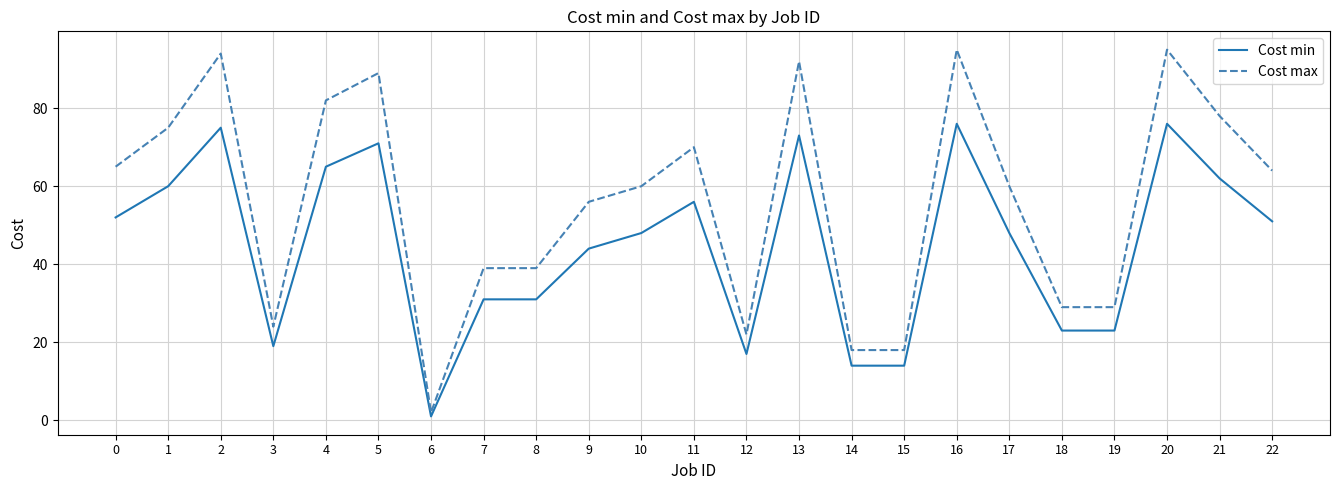

Reading left to right, list all the values displayed in this chart.

Cost min: 0=52	1=60	2=75	3=19	4=65	5=71	6=1	7=31	8=31	9=44	10=48	11=56	12=17	13=73	14=14	15=14	16=76	17=48	18=23	19=23	20=76	21=62	22=51
Cost max: 0=65	1=75	2=94	3=24	4=82	5=89	6=2	7=39	8=39	9=56	10=60	11=70	12=22	13=92	14=18	15=18	16=95	17=60	18=29	19=29	20=95	21=78	22=64